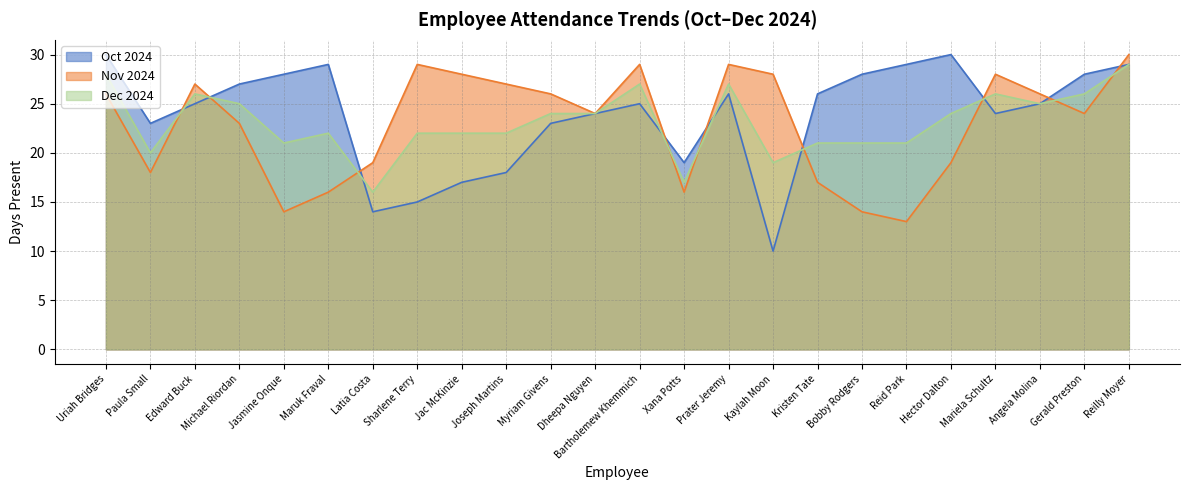

Which has a higher value, Hector Dalton or Edward Buck?

Hector Dalton